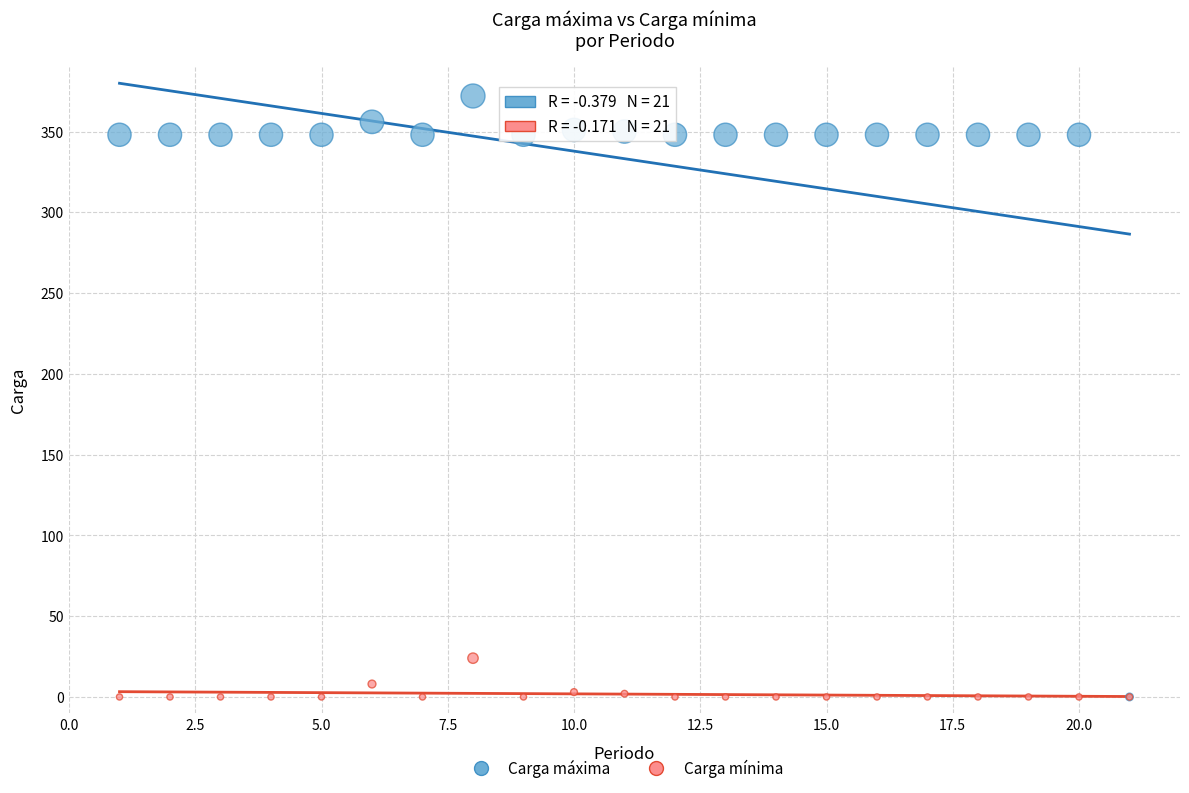

In the Carga mínima series, what Y value is closest to 12?

8